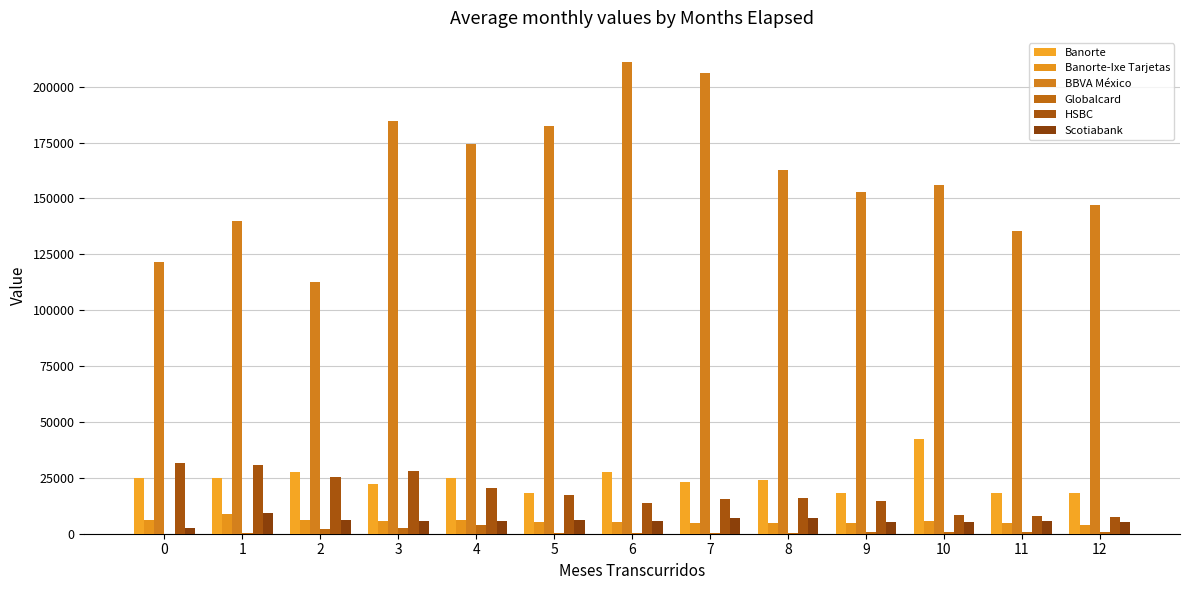

Rank the series by their maximum value, from highest to lowest.

BBVA México, Banorte, HSBC, Scotiabank, Banorte-Ixe Tarjetas, Globalcard